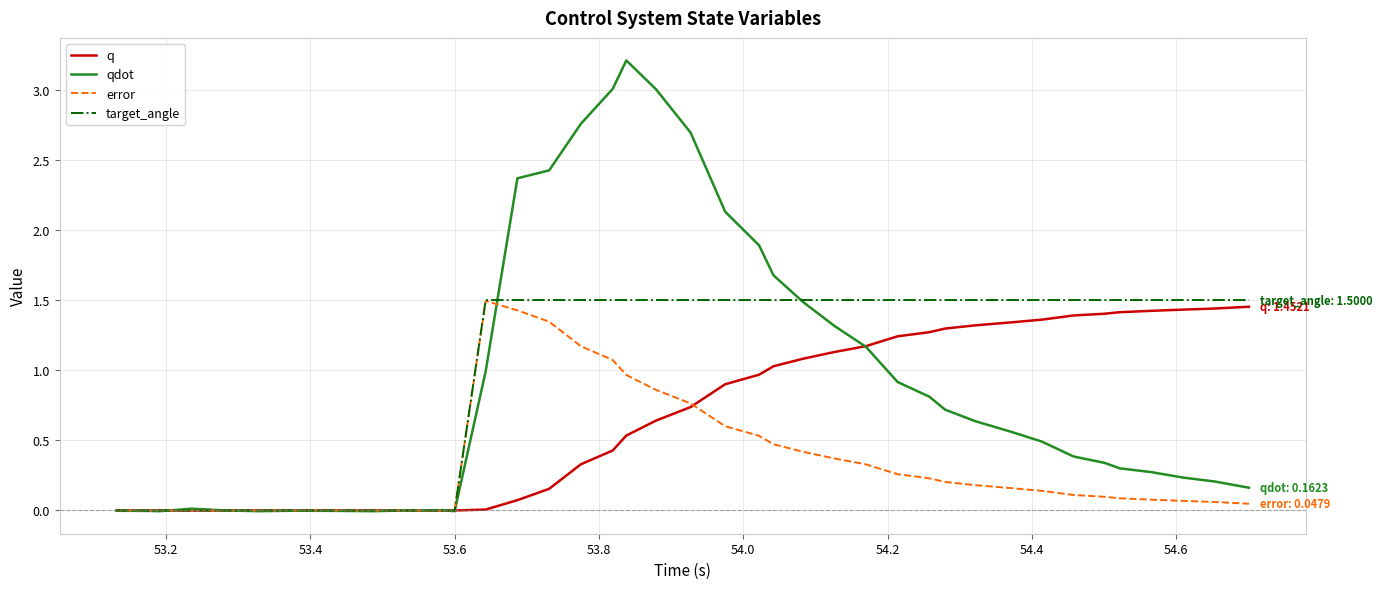

What is the maximum value shown in the chart?

3.2